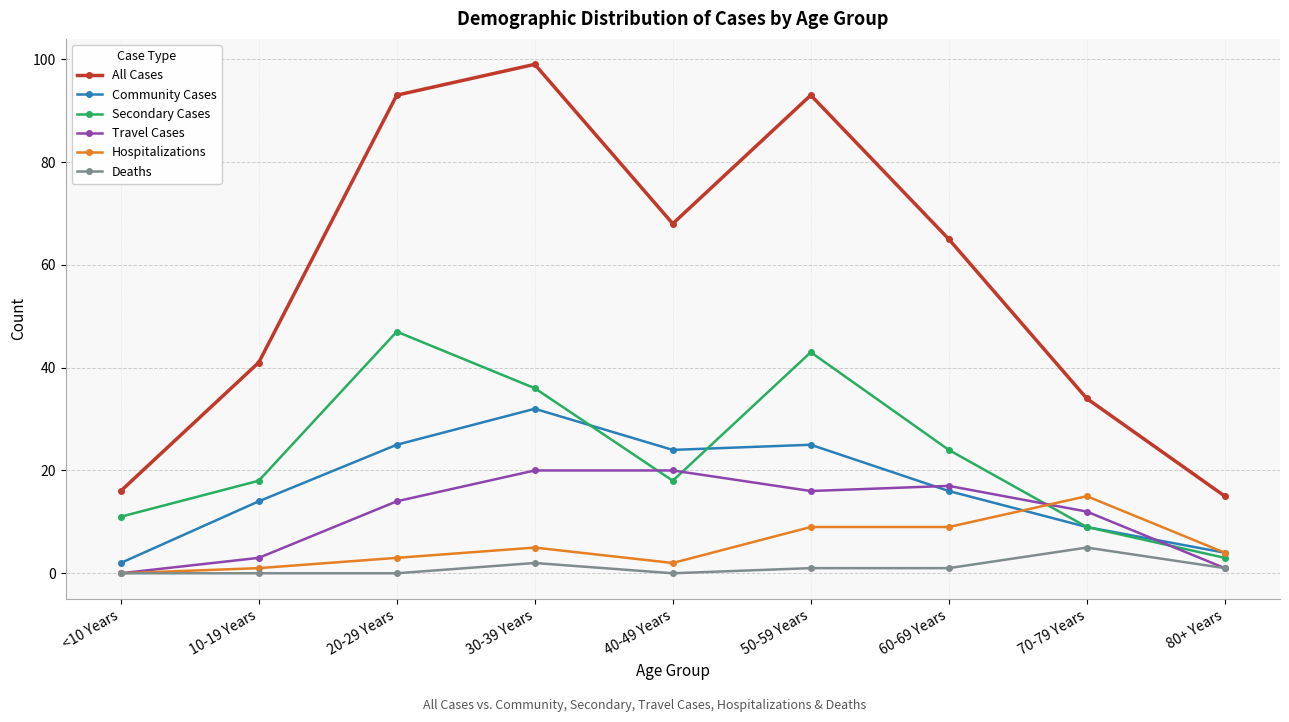

What are all the series names shown in the legend?

All Cases, Community Cases, Secondary Cases, Travel Cases, Hospitalizations, Deaths